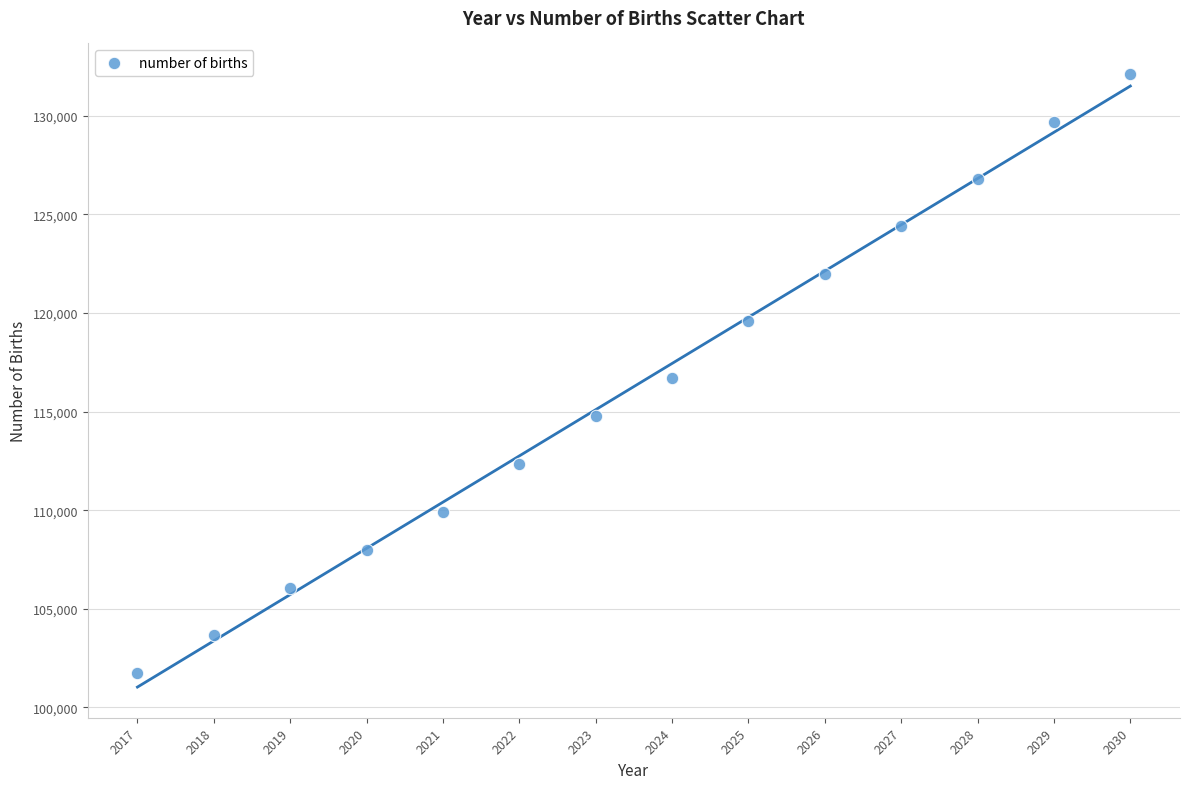

What is the range of X values (max minus min)?

13.0